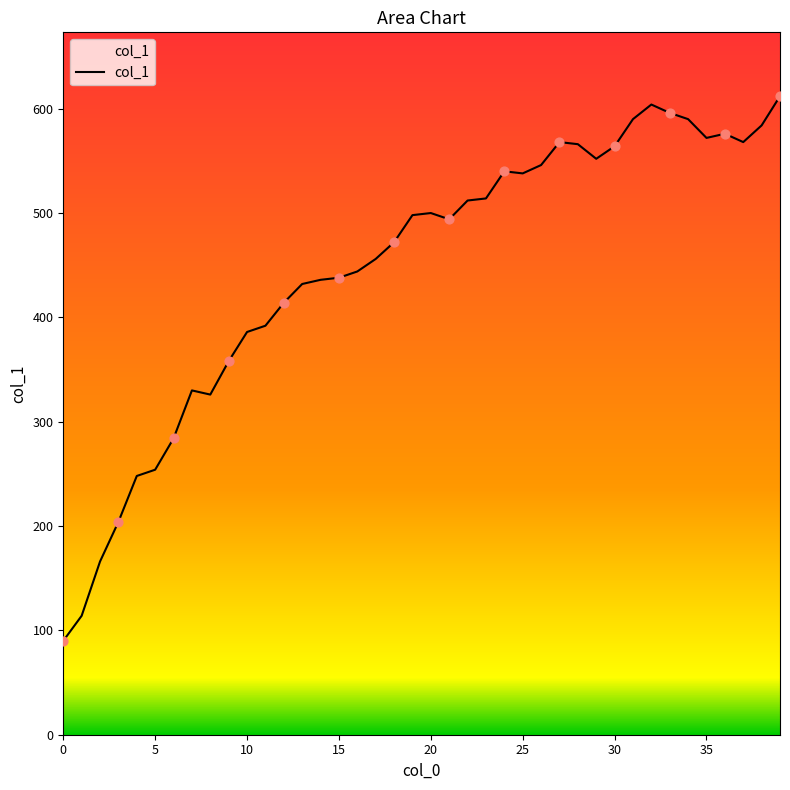

What is the difference between the maximum and minimum values?

522